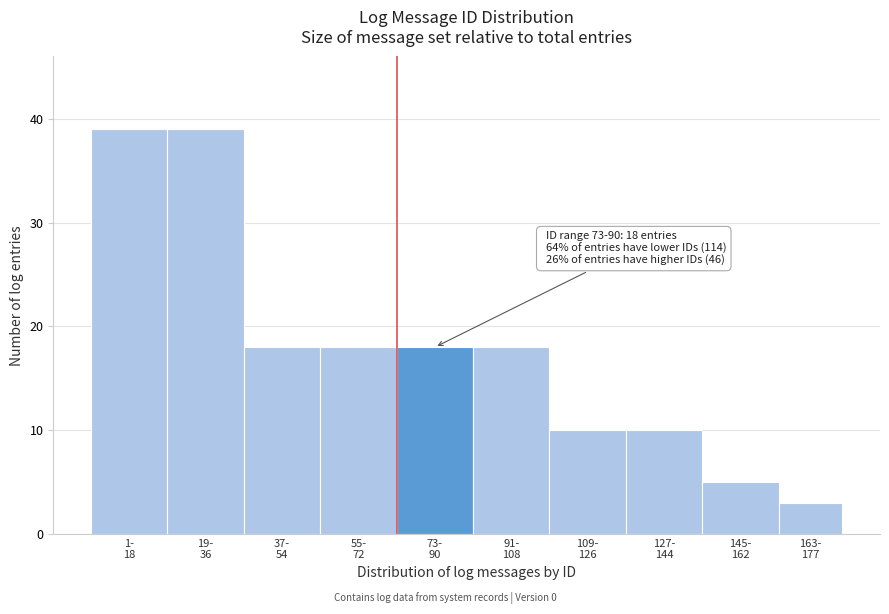

Reading left to right, transcribe all the data shown in this chart.

39	39	18	18	18	18	10	10	5	3